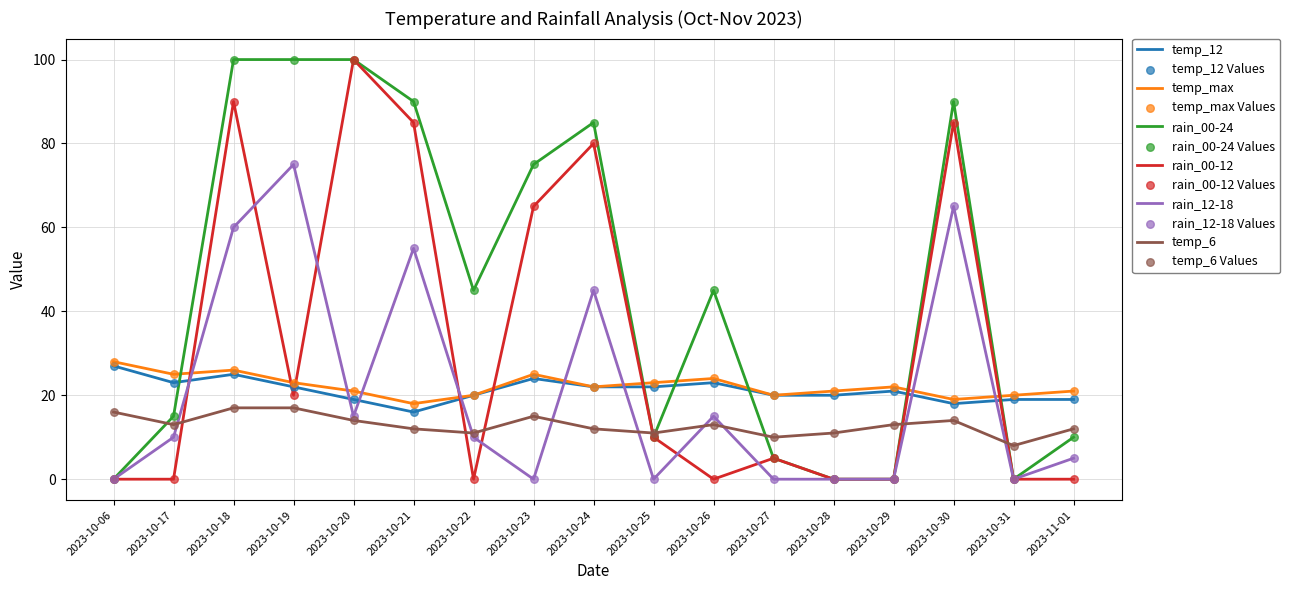

What is the total value across all series at 2023-10-28?

52